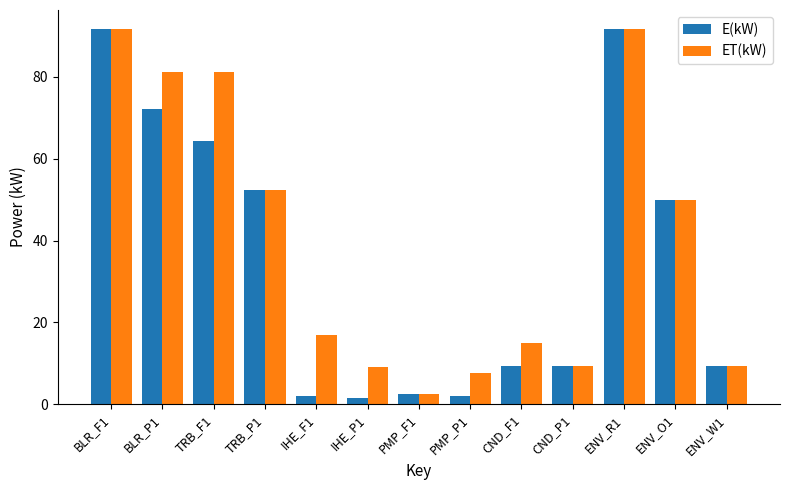

What is the sum of all E(kW) values?

458.3